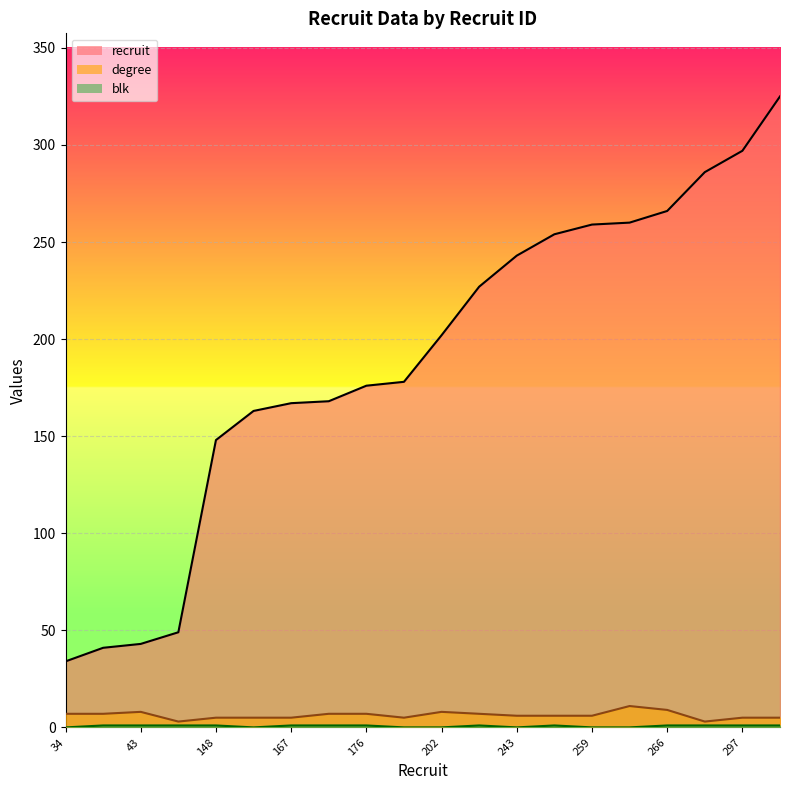

At which category does blk reach its first local valley?

163